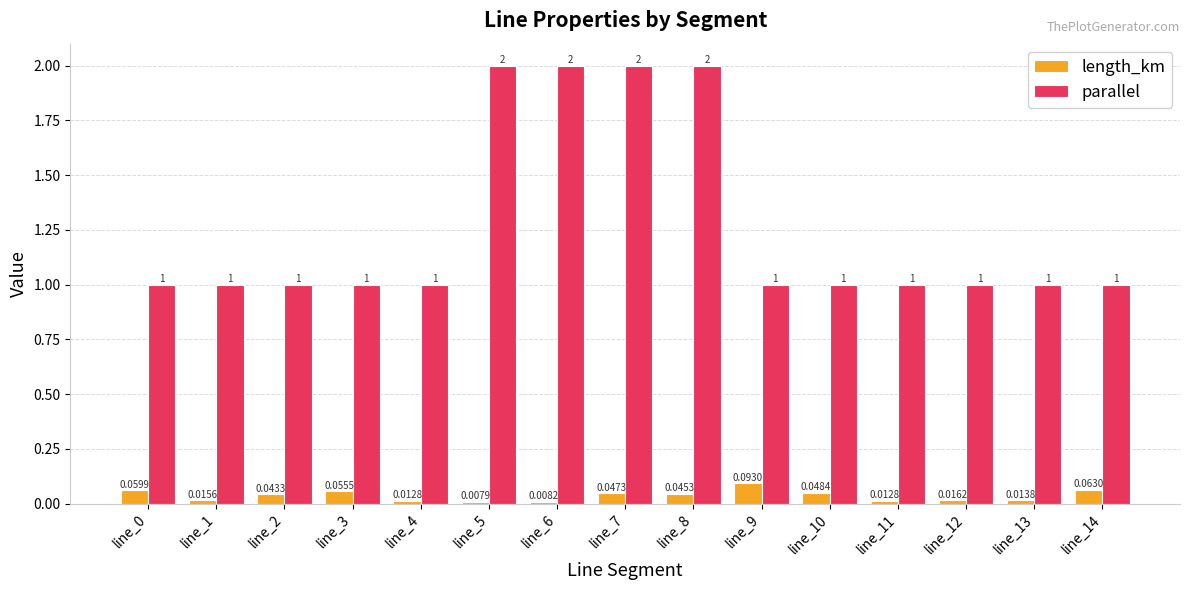

What is the value of the parallel bar at the 5th from the left?

1.0